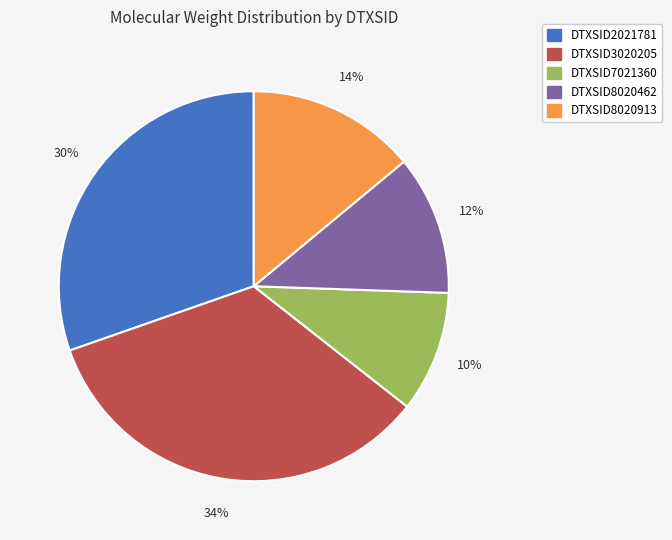

Between DTXSID3020205 and DTXSID7021360, which is larger?

DTXSID3020205